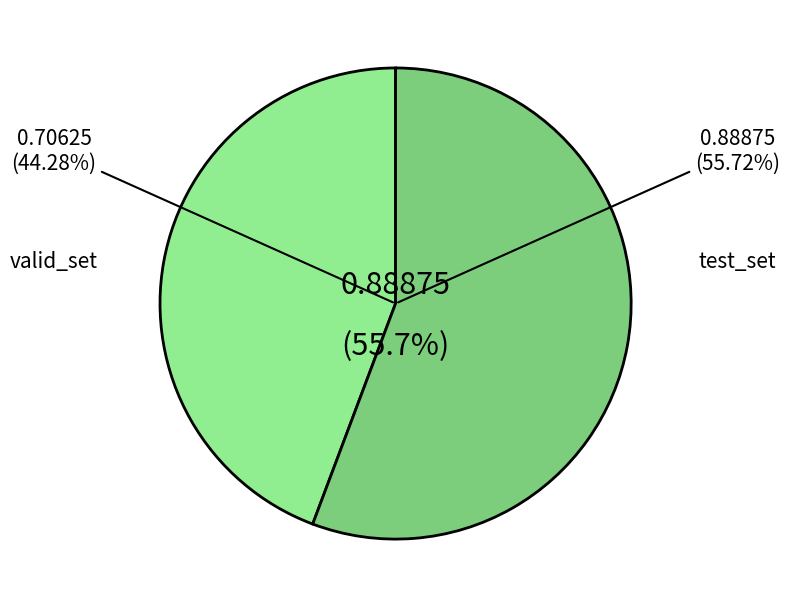

Which category has the smallest portion of the pie?

valid_set